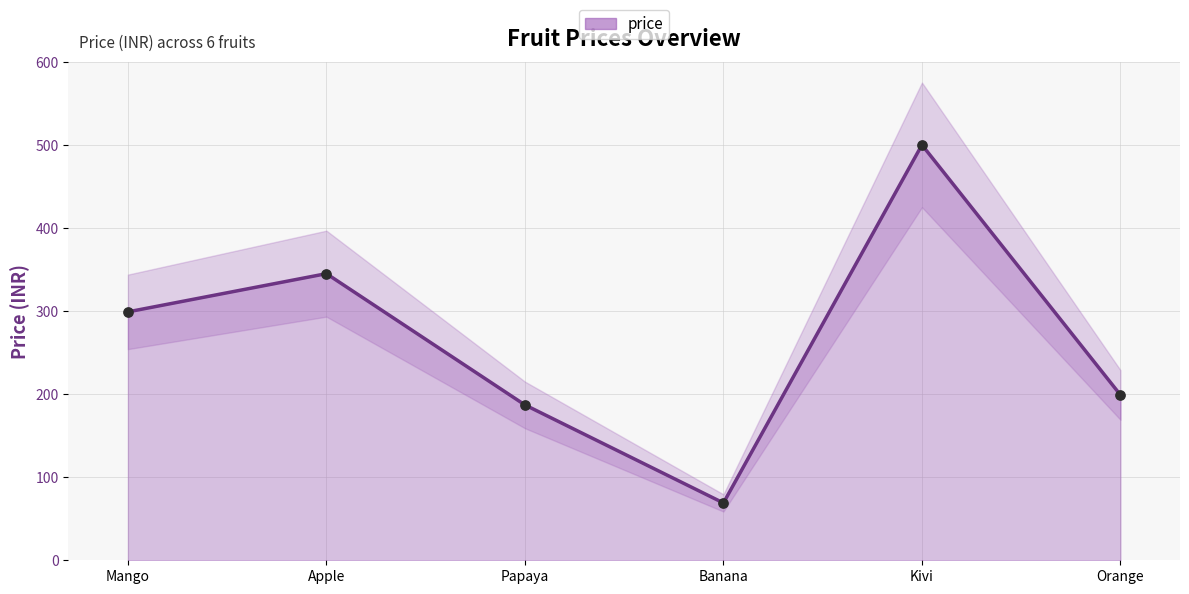

What is the change in value from Papaya to Kivi?

+313